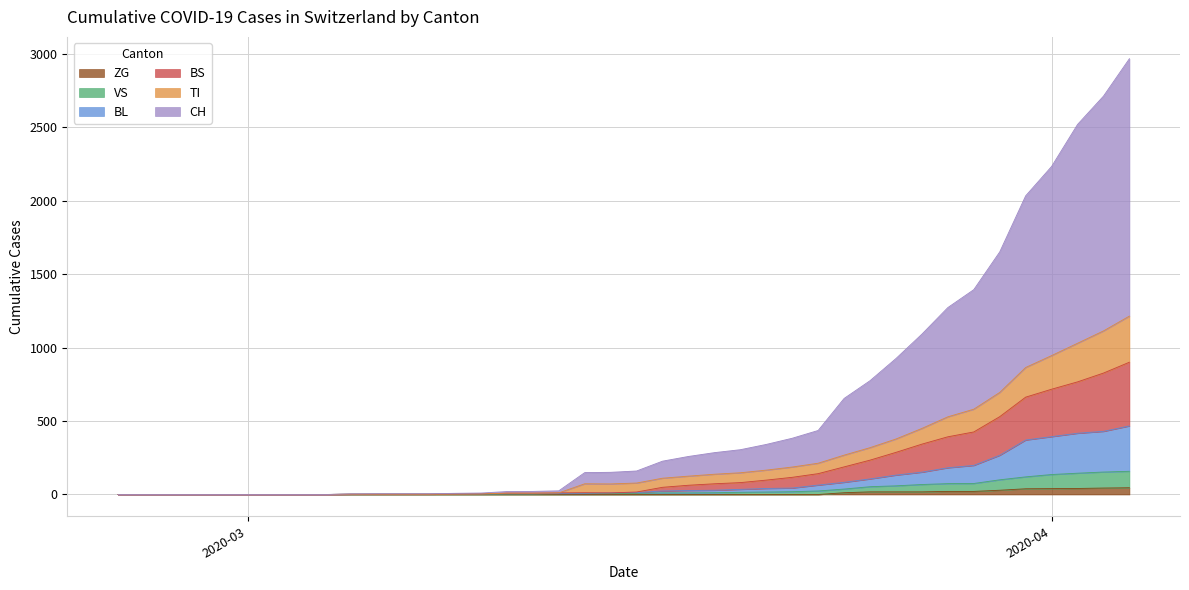

Does the chart have visible grid lines?

Yes